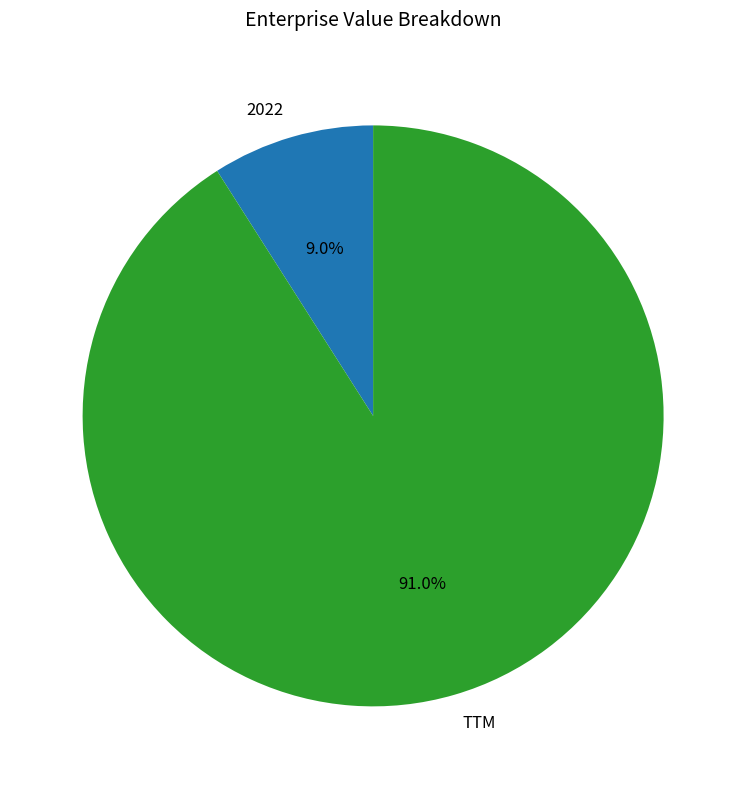

The 2022 slice represents 15% of the pie. True or false?

False